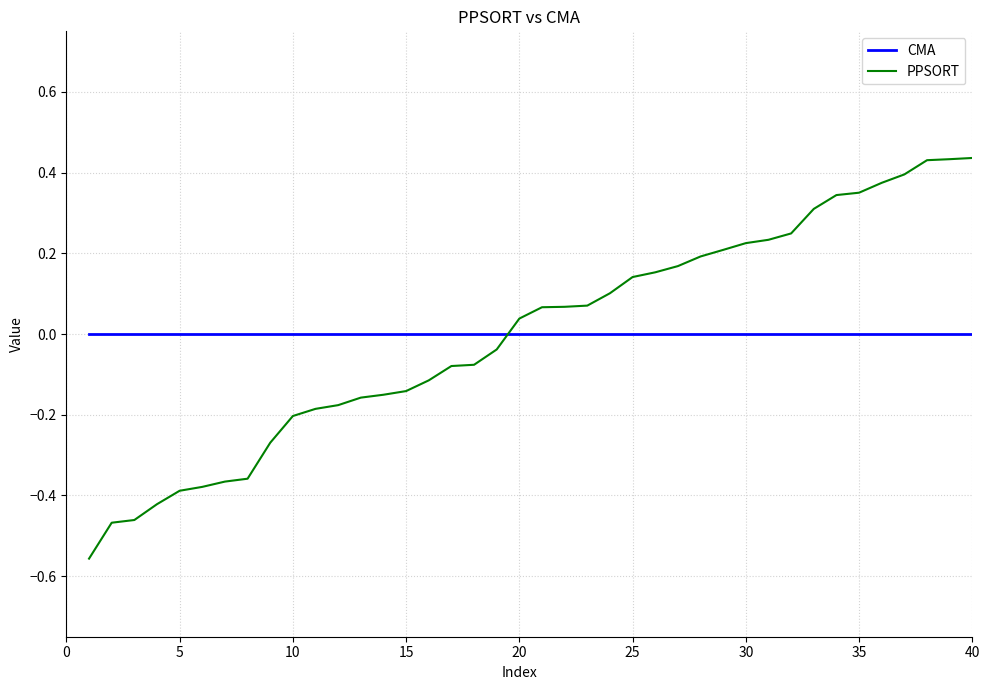

Rank the series by their maximum value, from lowest to highest.

CMA, PPSORT